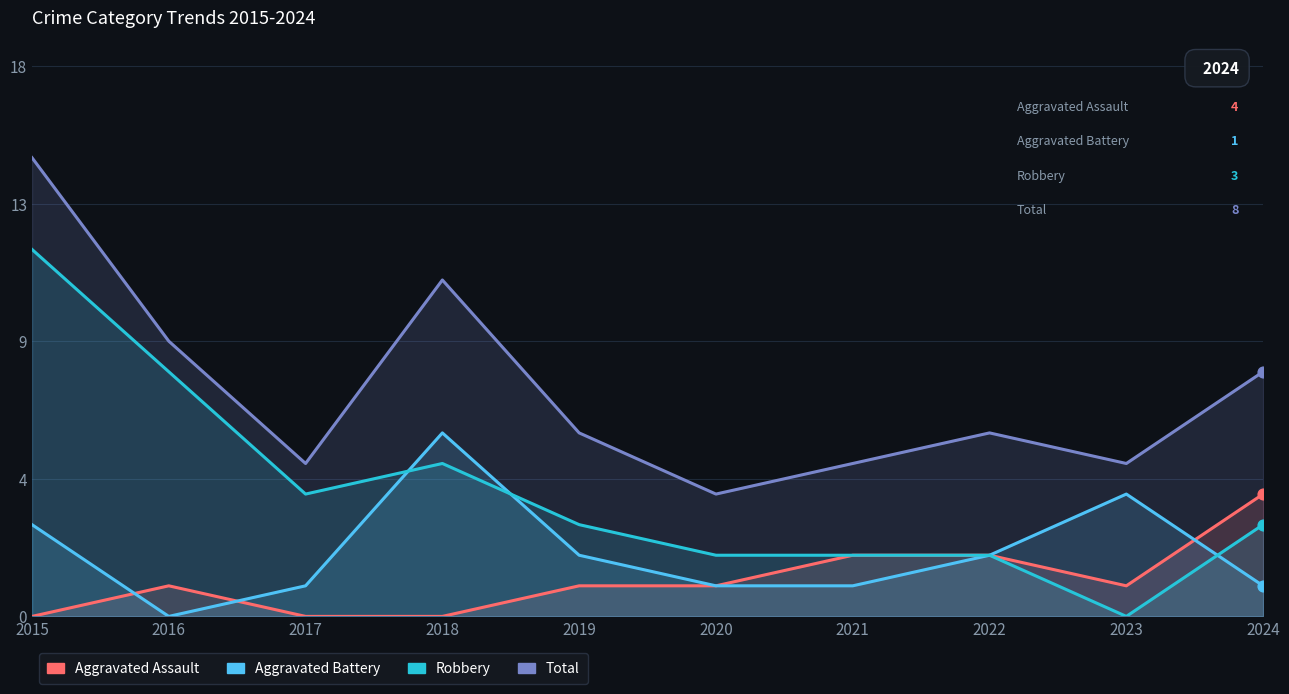

Which series has the largest total across all categories?

Total